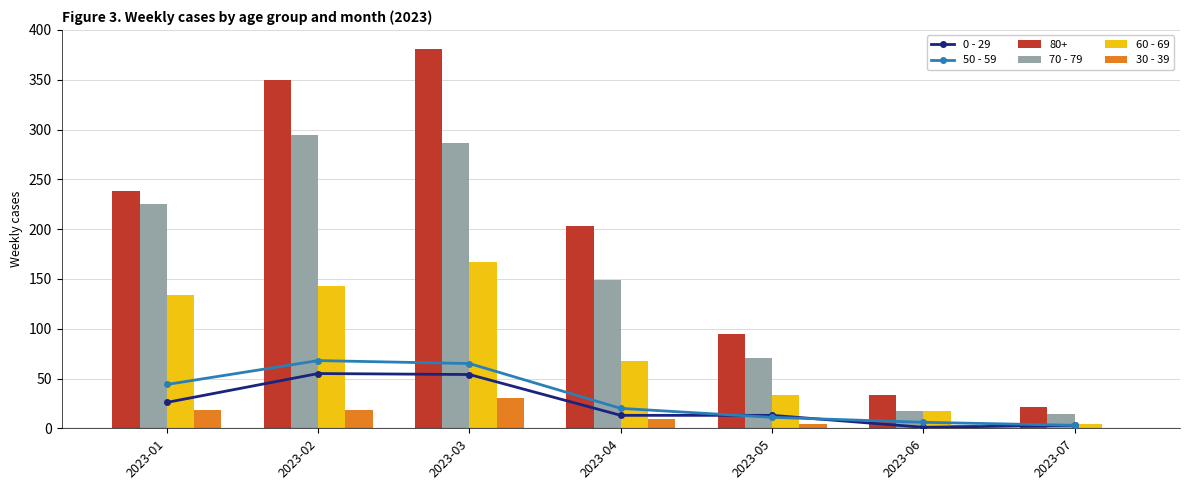

What is the average value of the 30 - 39 series?

12